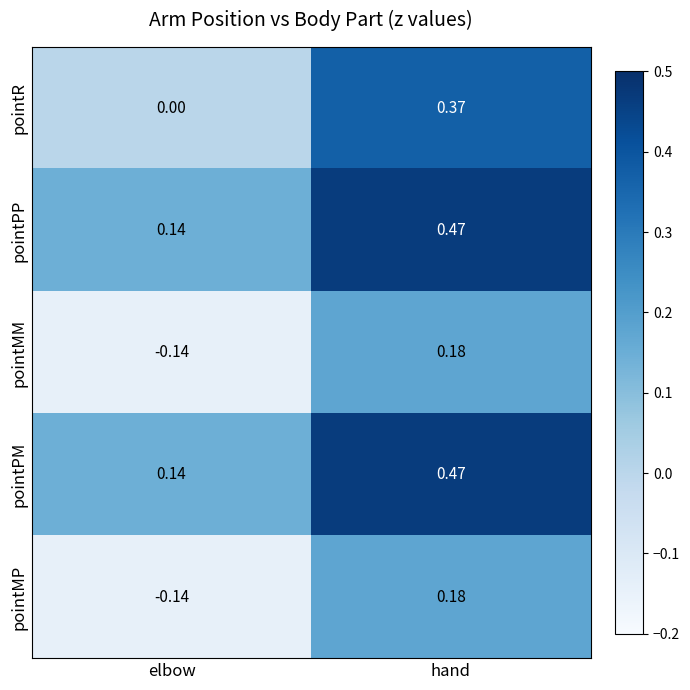

Where is pointPP nearest to the value 0?

elbow